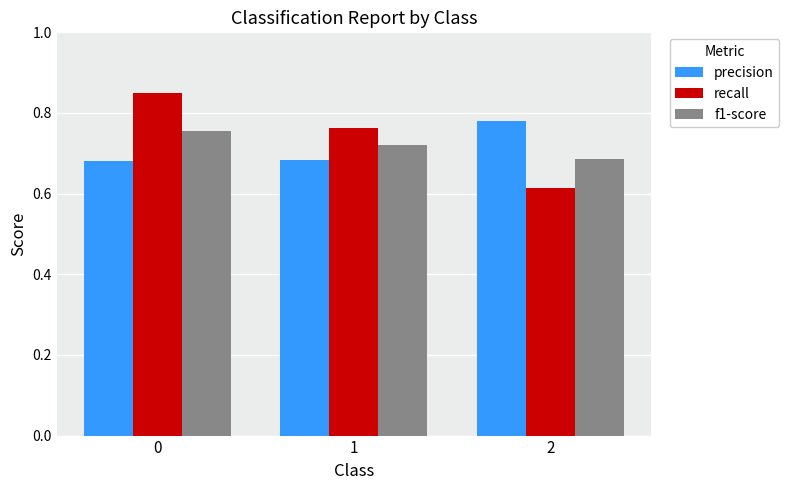

What is the sum of the recall values at 0 and 1?

1.6